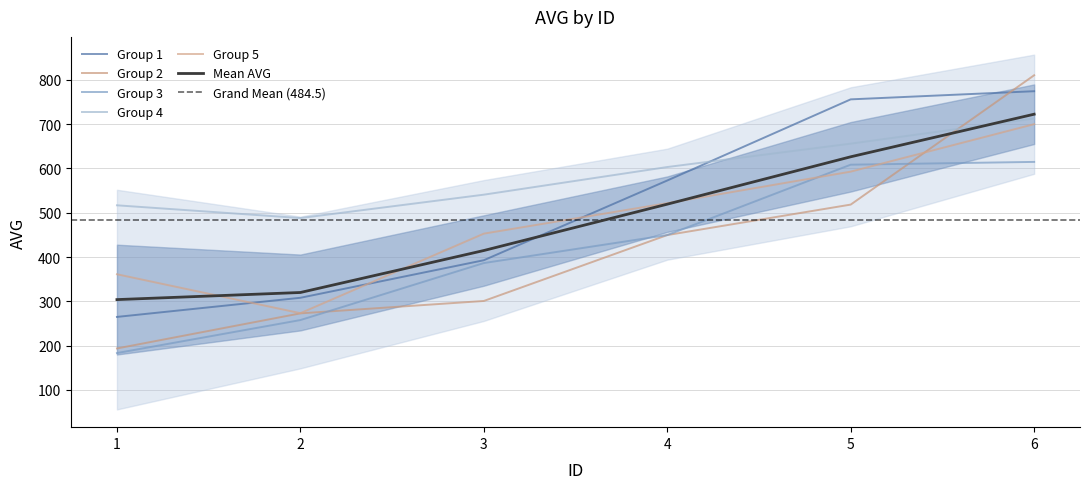

True or false: Group 2 and Group 3 intersect in this chart.

True